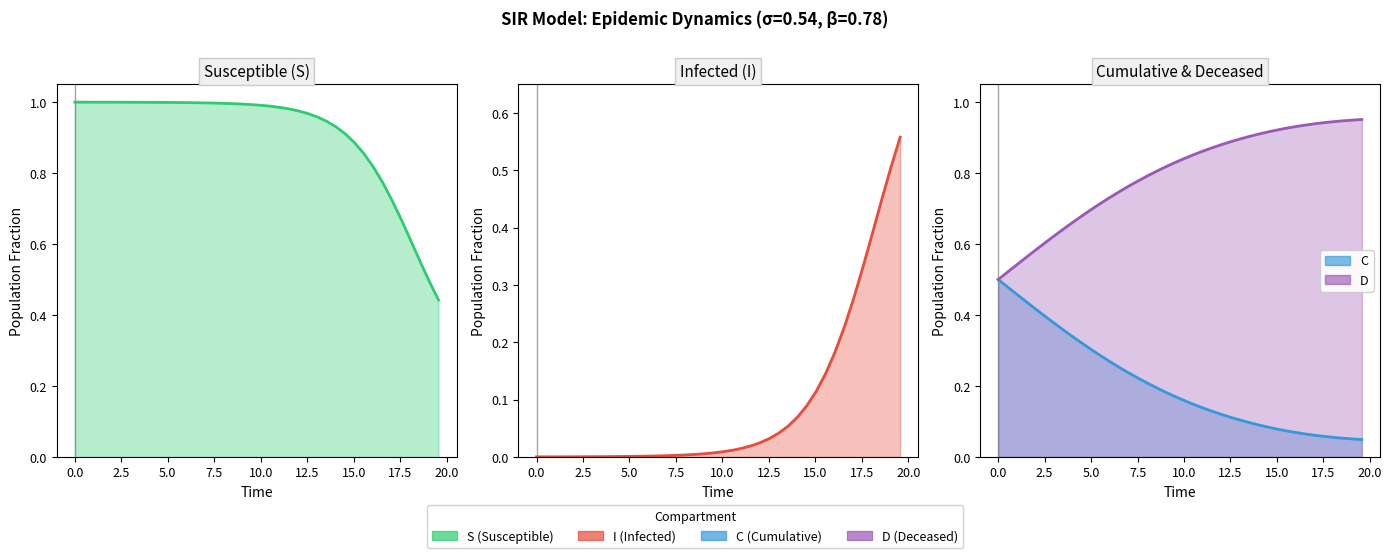

Count the number of categories in the chart.

40